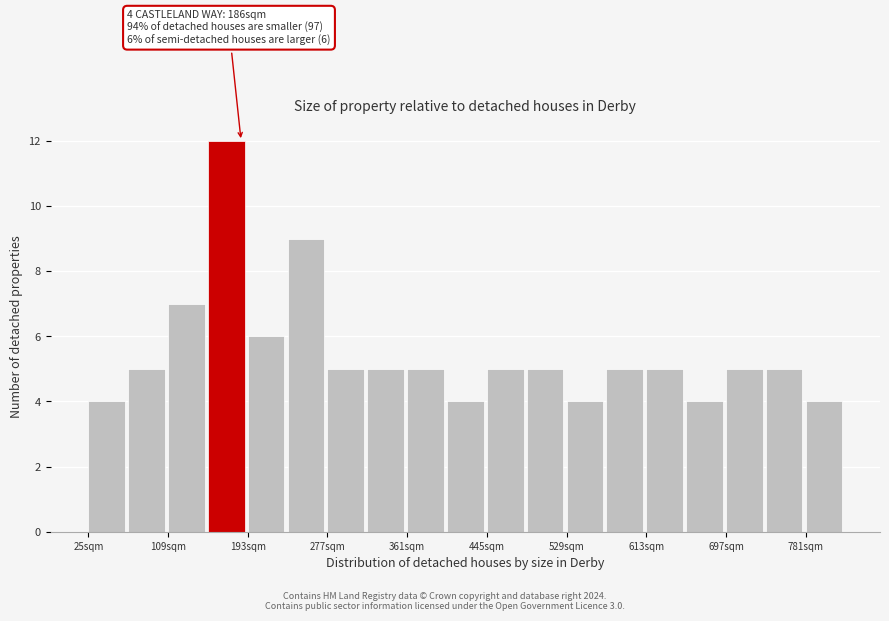

Which range on the x-axis has the tallest bar?

151 to 193